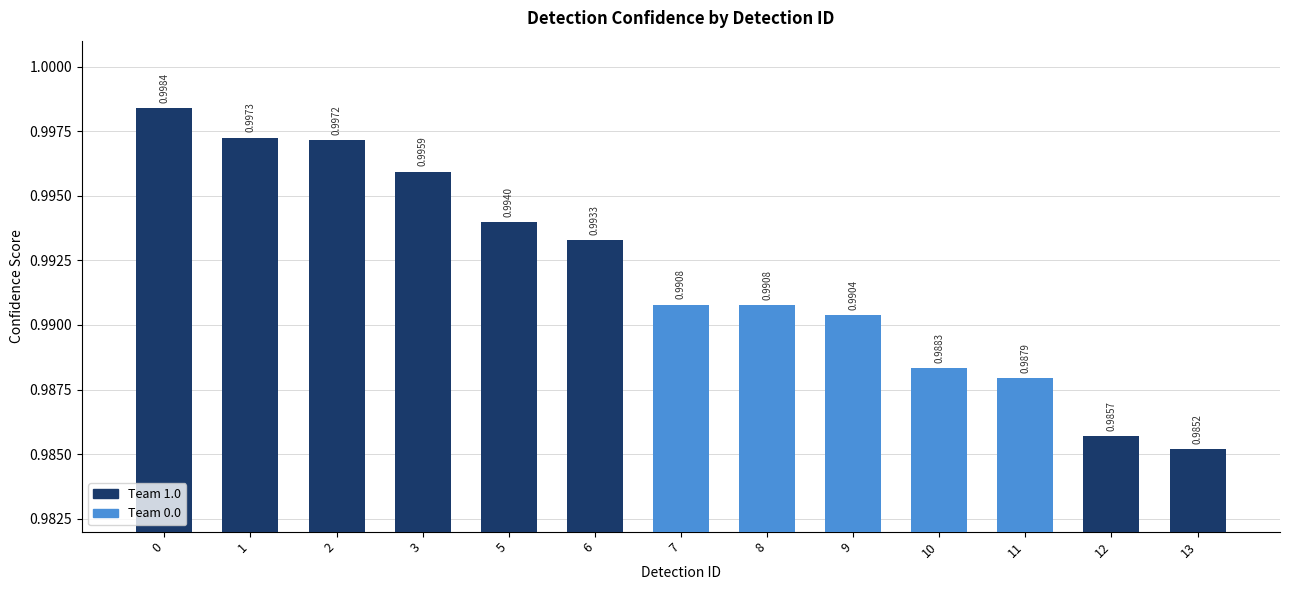

The chart shows a value of 1.0 at 0. True or false?

True